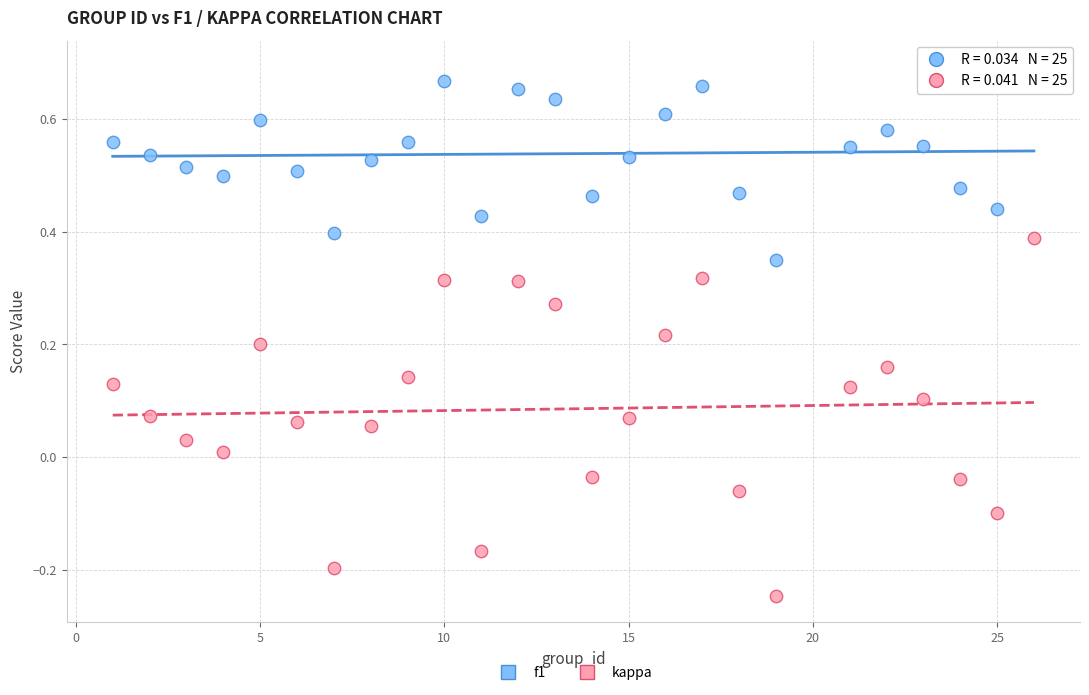

Which series has the widest spread of Y values?

kappa